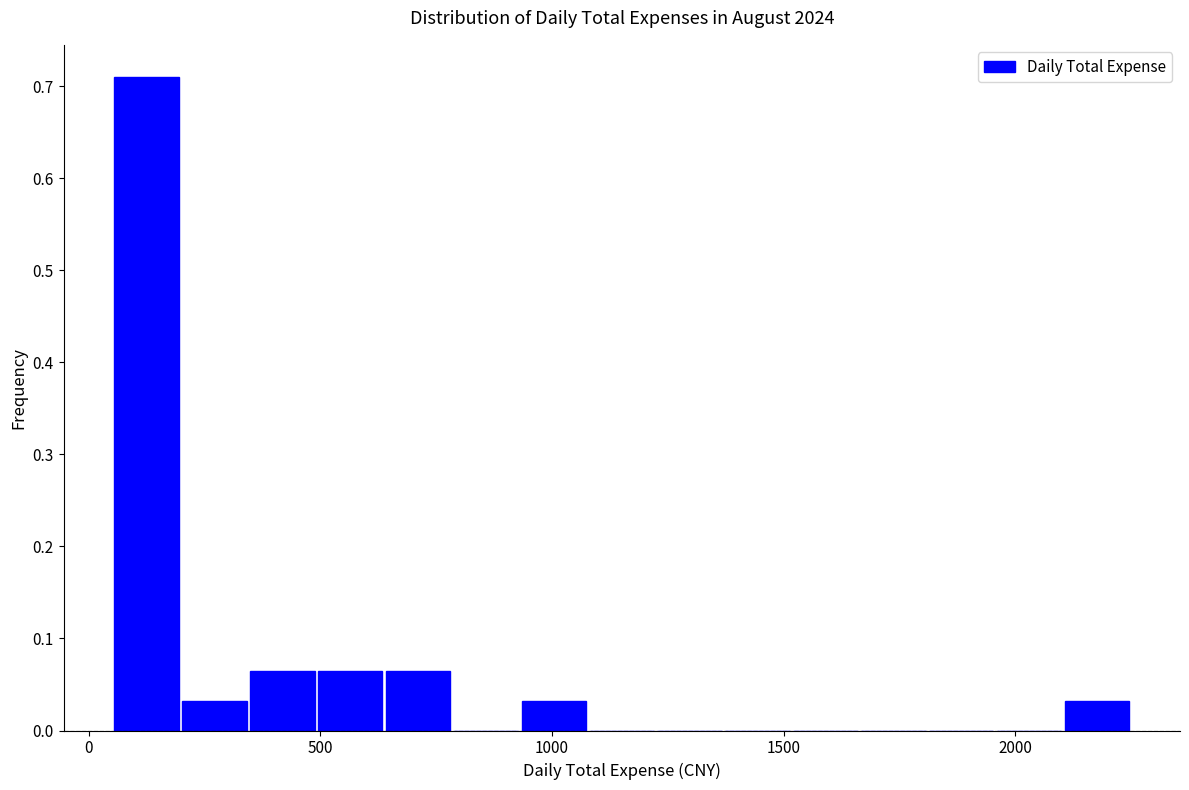

Around what value on the x-axis is the tallest bar? Give the approximate position of its centre, as read against the axis.

100